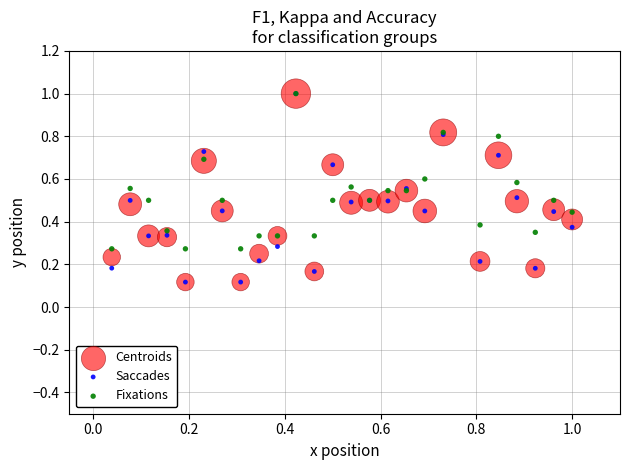

What are all the series names shown in the legend?

Centroids, Saccades, Fixations